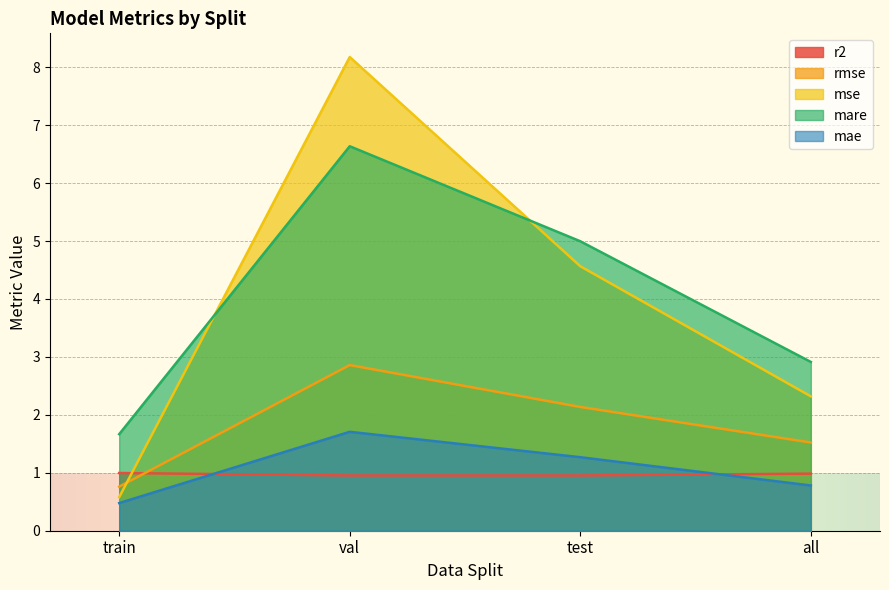

Rank the series at all from lowest to highest value.

mae, r2, rmse, mse, mare